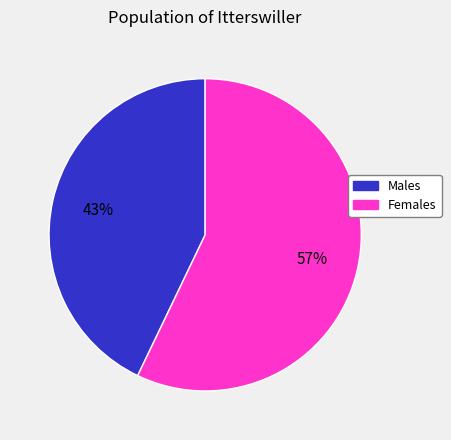

To the nearest percent, what is the average slice percentage?

50%